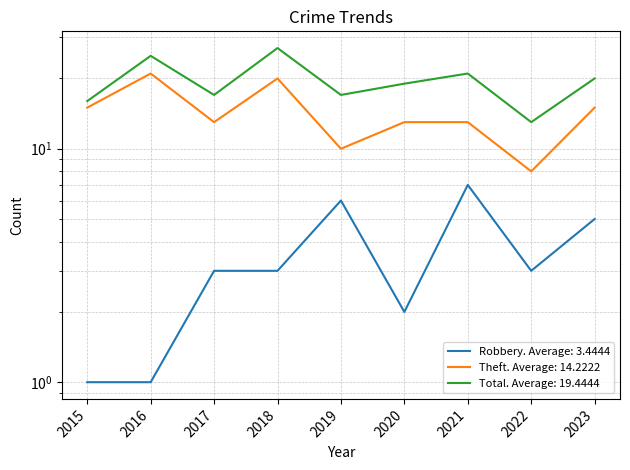

Rank the series at 2022 from lowest to highest value.

Robbery, Theft, Total